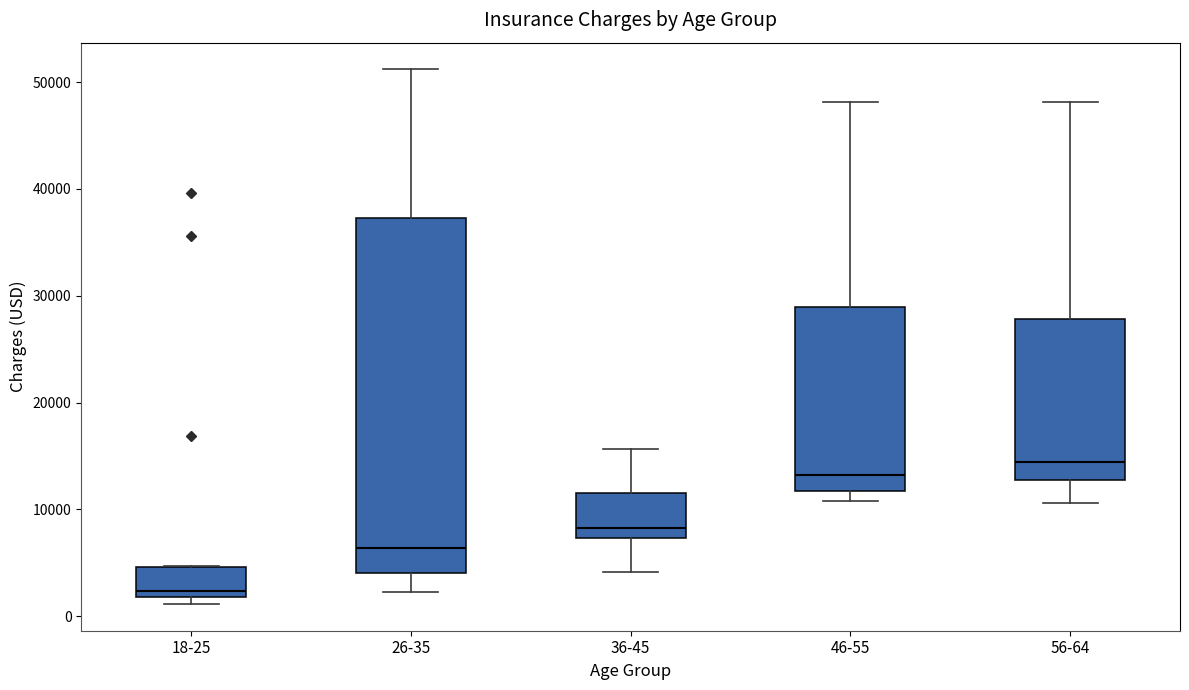

Reading left to right, read every box against the y-axis: the position of its median line, the range the box covers, and the ends of its whiskers. The values are not printed on the chart, so give them approximately, as read against the axis.

18-25: median 2000 (just above the box's lower edge), box 2000 to 5000, whiskers 1000 to 5000
26-35: median 6000, box 4000 to 37000, whiskers 2000 to 51000
36-45: median 8000, box 7000 to 12000, whiskers 4000 to 16000
46-55: median 13000, box 12000 to 29000, whiskers 11000 to 48000
56-64: median 14000, box 13000 to 28000, whiskers 11000 to 48000